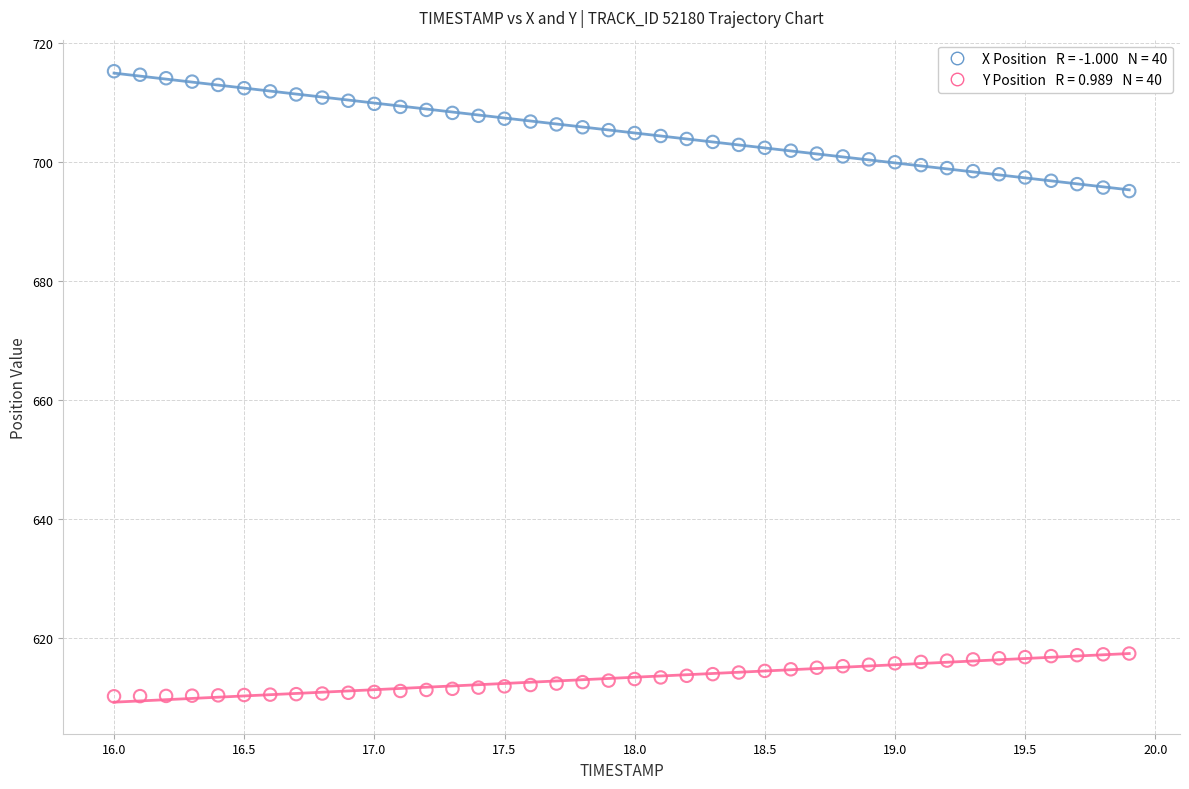

Across all data points, what is the range of X values (max minus min)?

3.9